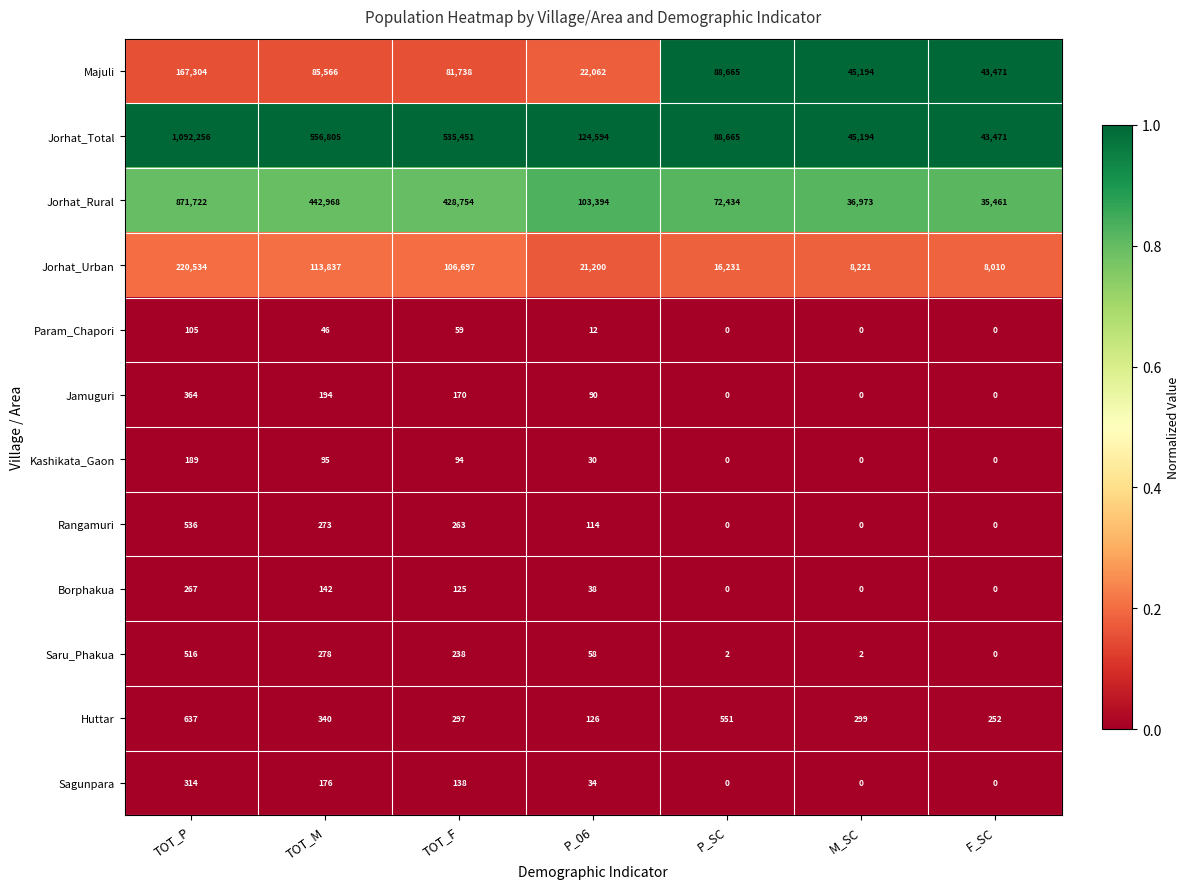

Which series has the largest range (max minus min)?

Jorhat_Total